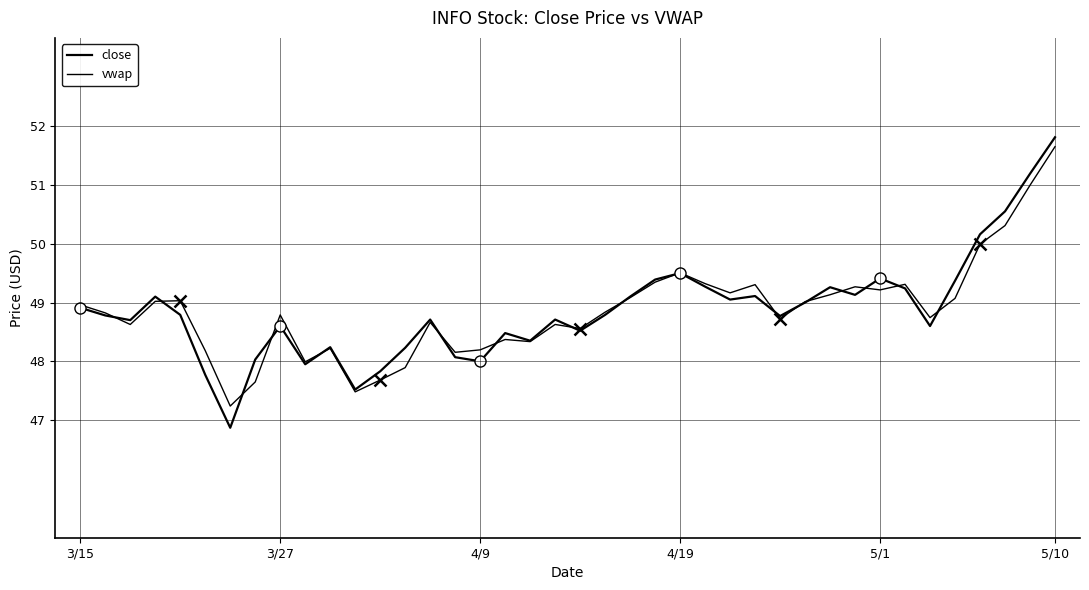

What is the value of the close point at the 32nd from the left?

49.1